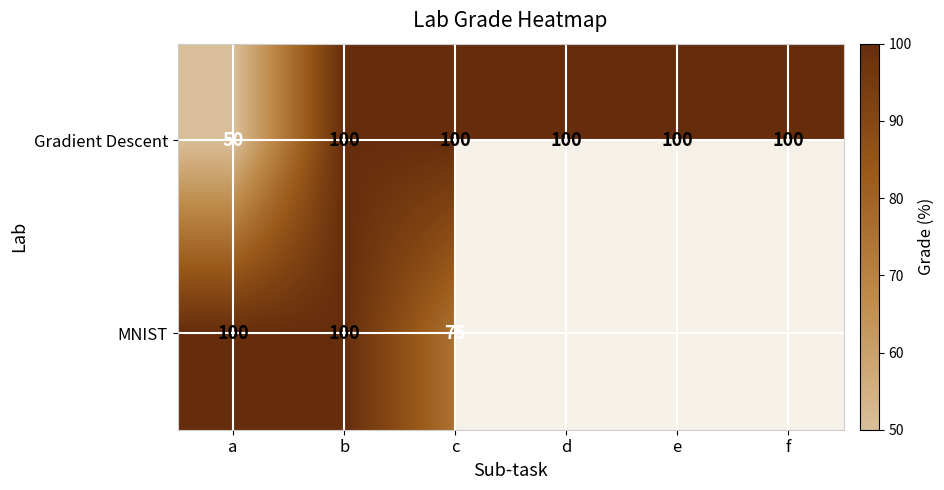

What is the total value across all series at a?

150